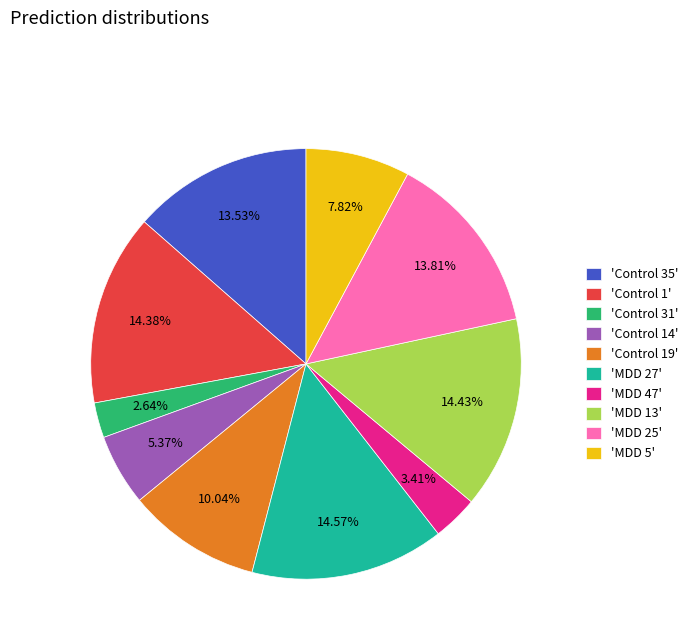

Combined, do 'MDD 47' and 'MDD 25' account for over 50%?

No